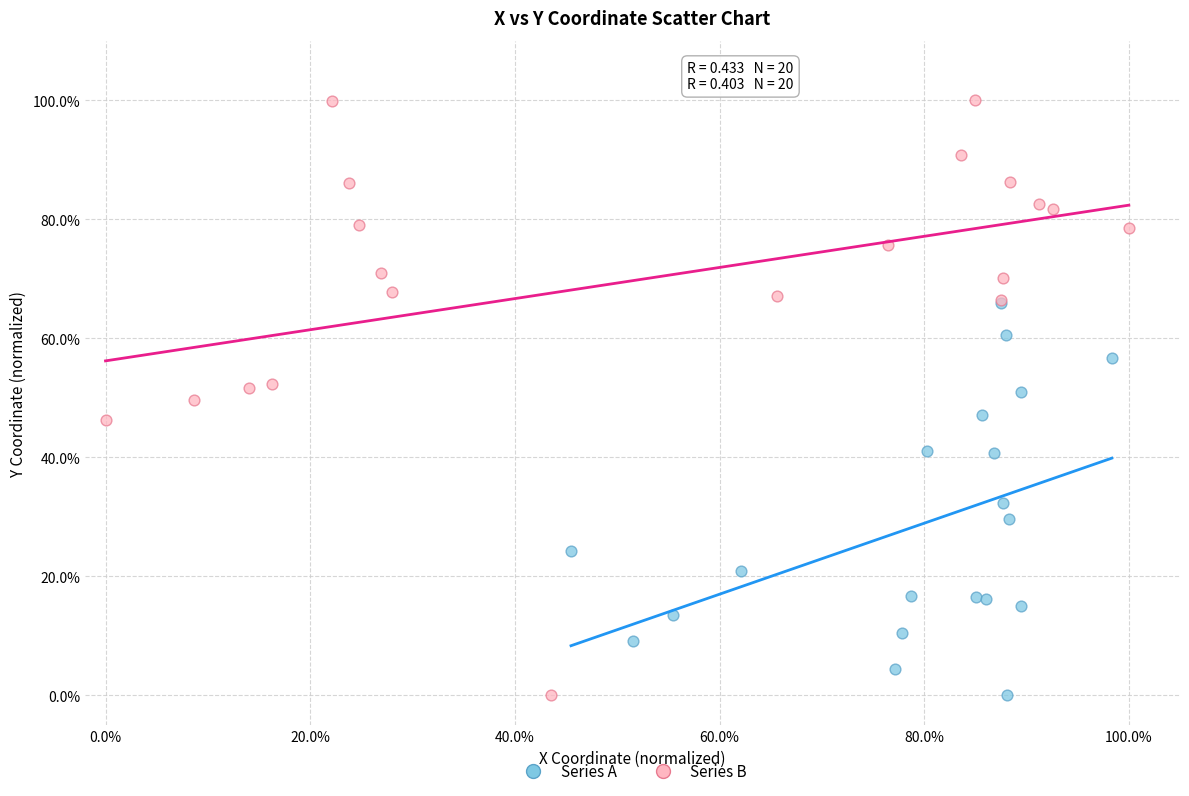

Which series has the largest Y range (max minus min)?

Series B